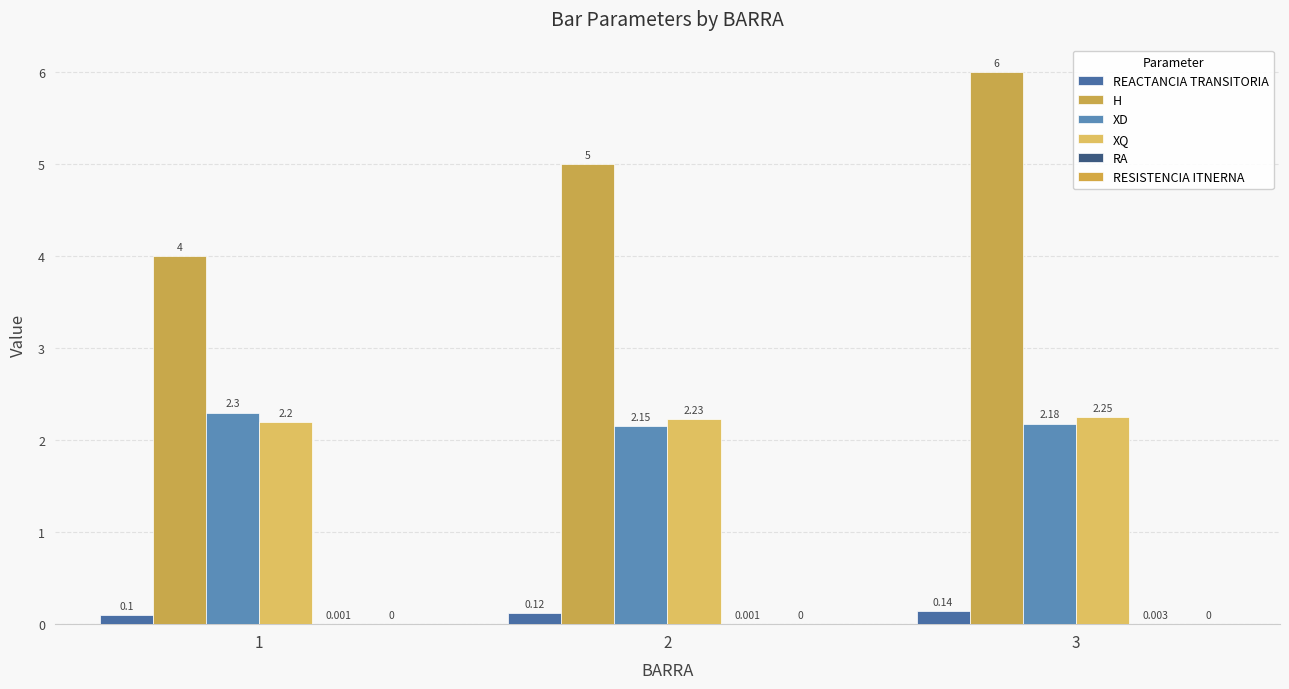

How many data points does each series have?

3